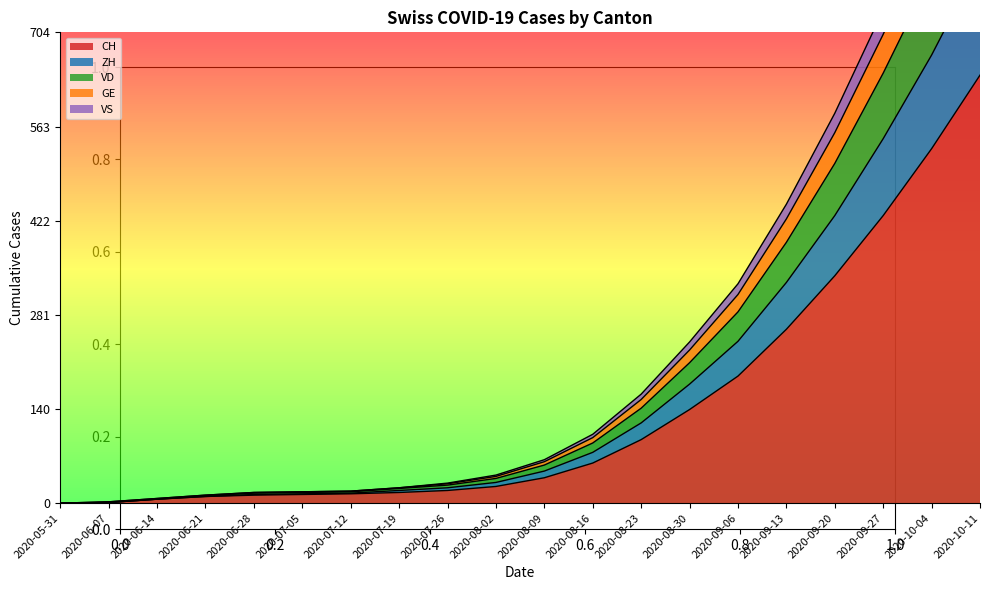

Which category has the highest value across all series?

2020-10-11